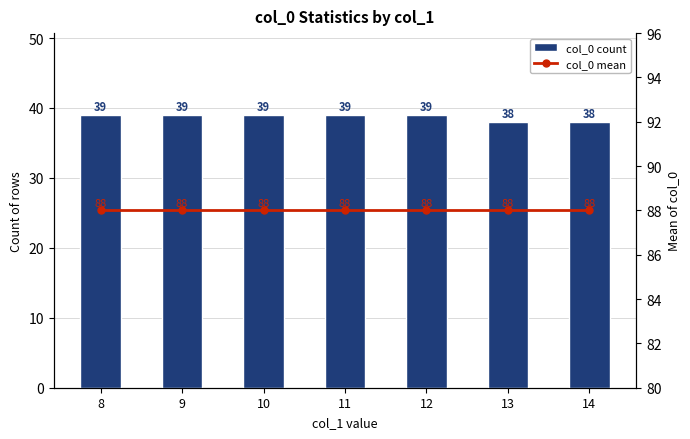

What is the value of the col_0 mean bar at the 5th from the left?

88